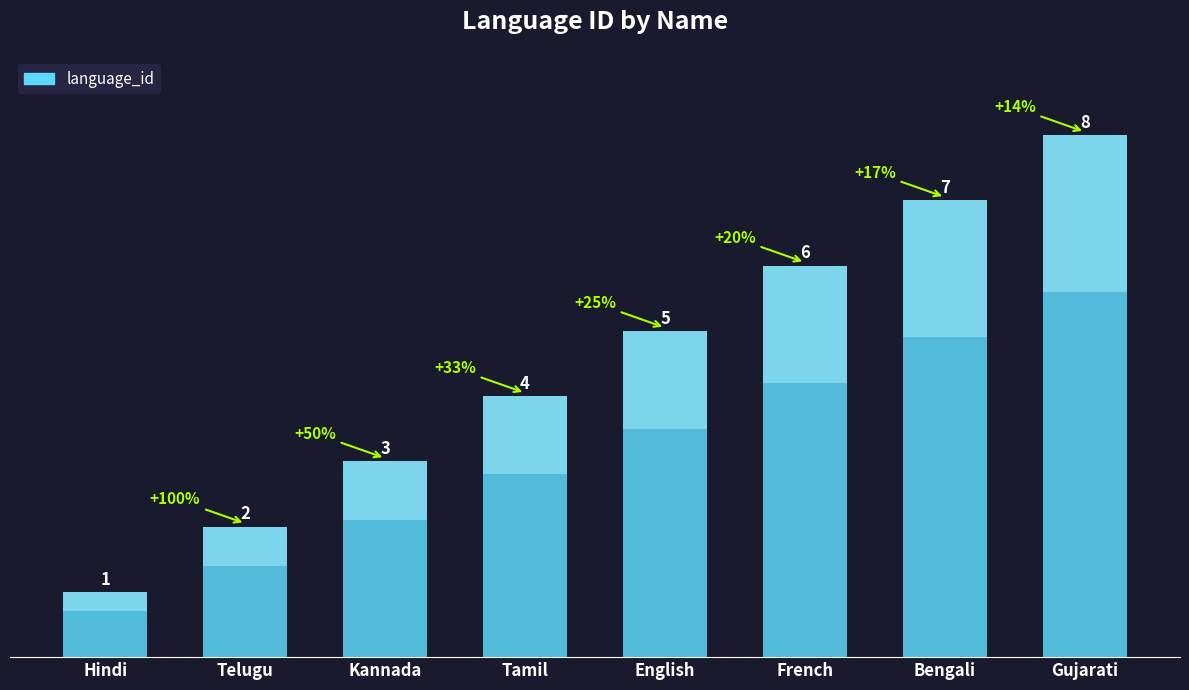

What is the ratio of the value at French to the value at Telugu?

3.0